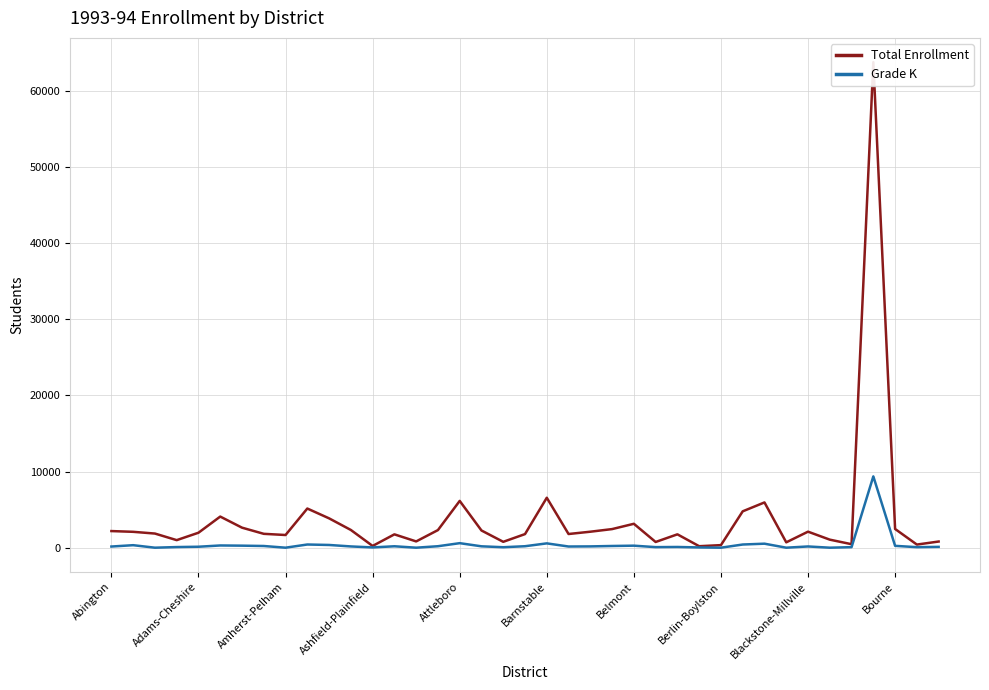

What are all the series names shown in the legend?

Total Enrollment, Grade K